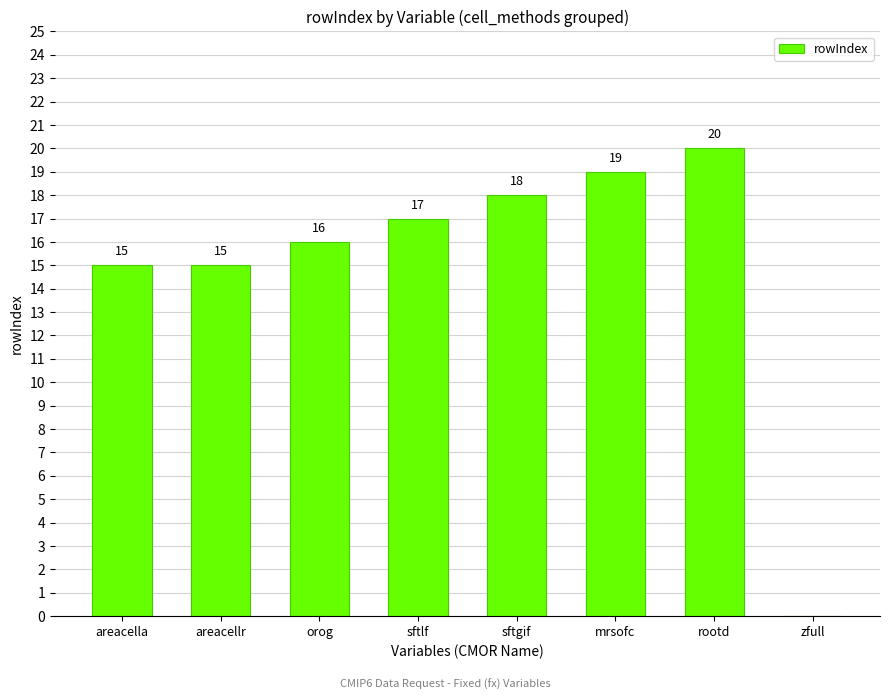

Count the number of data series in this chart.

1